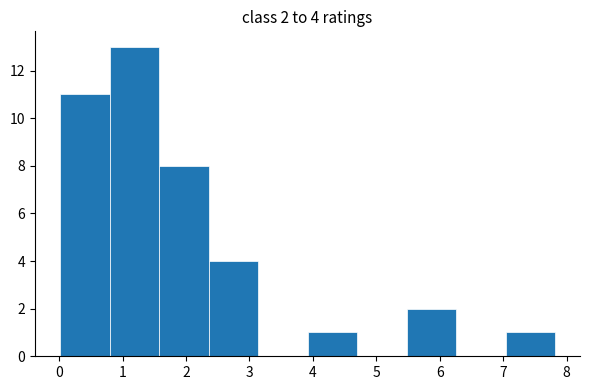

Which range on the x-axis has the tallest bar?

0.8 to 1.6